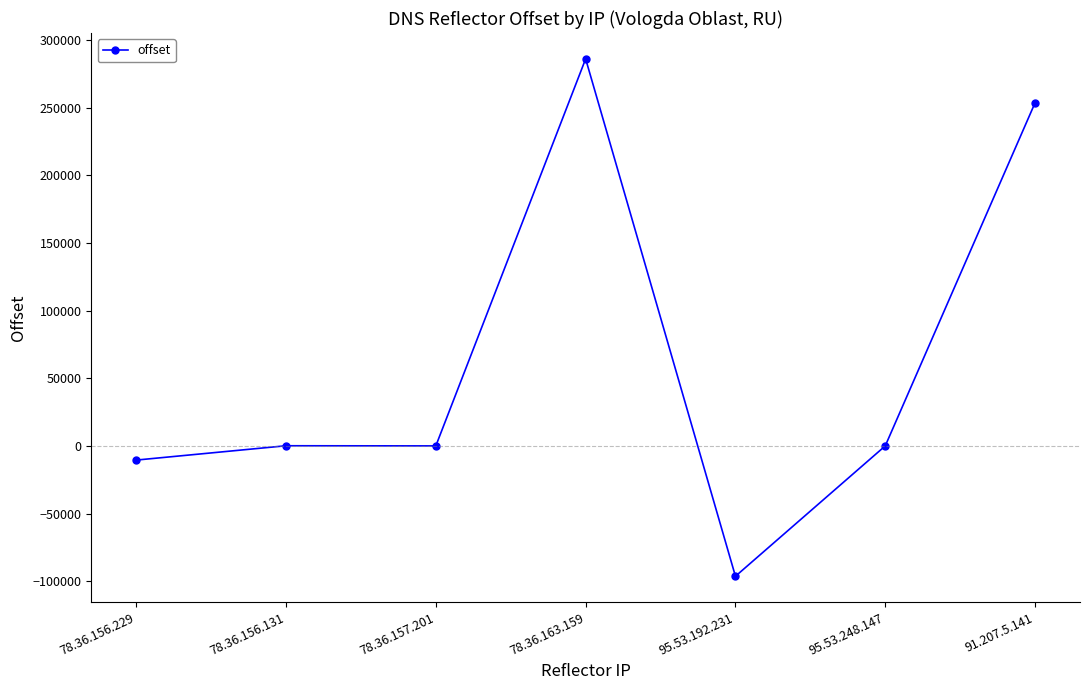

True or false: the data shows 253561 at 91.207.5.141.

True